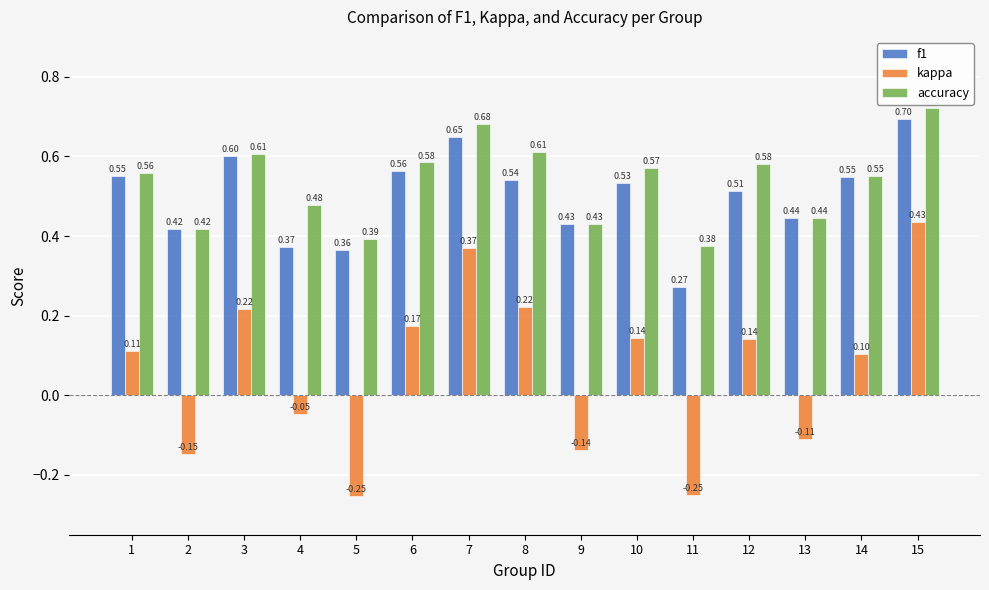

What is the difference between the accuracy values at 2 and 4?

0.1